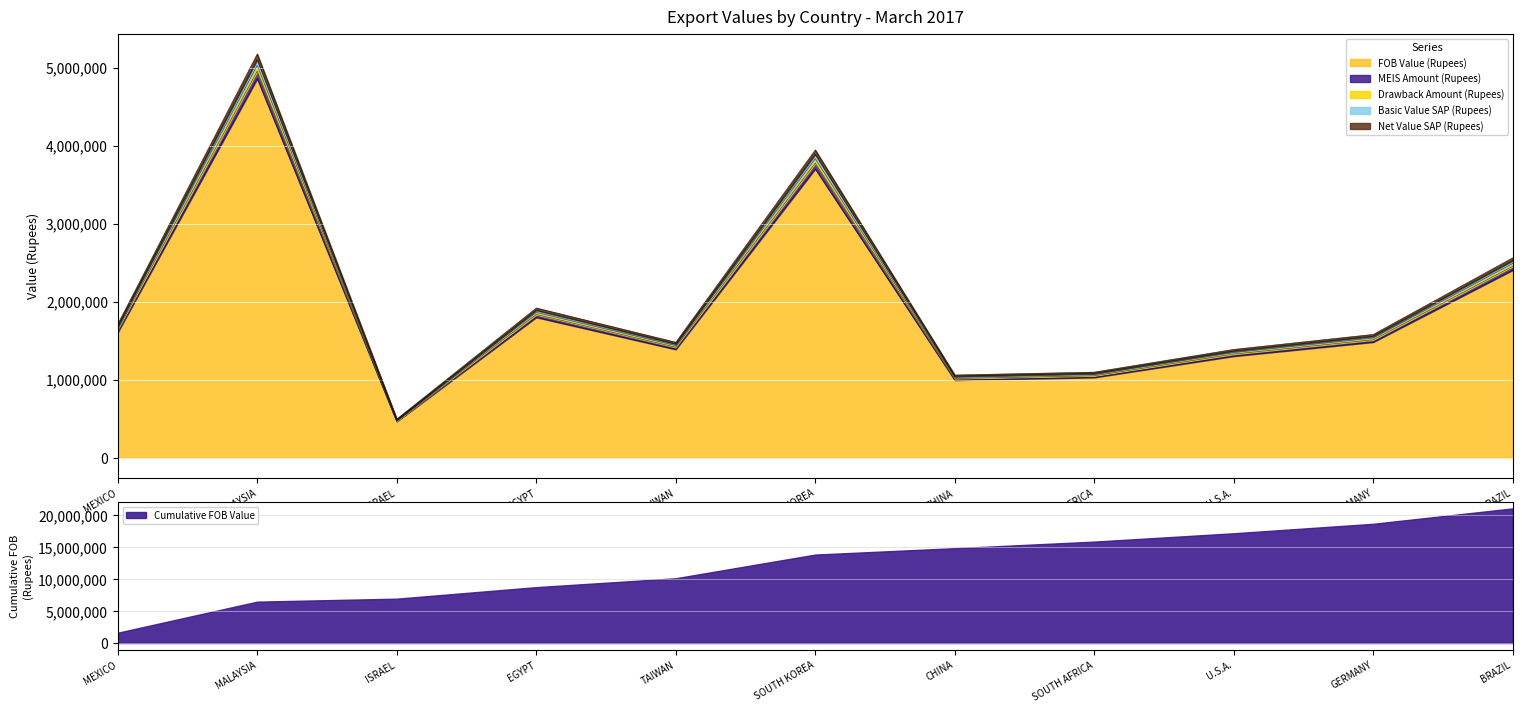

The FOB Value (Rupees) series shows 1375379.2 at SOUTH AFRICA. True or false?

False